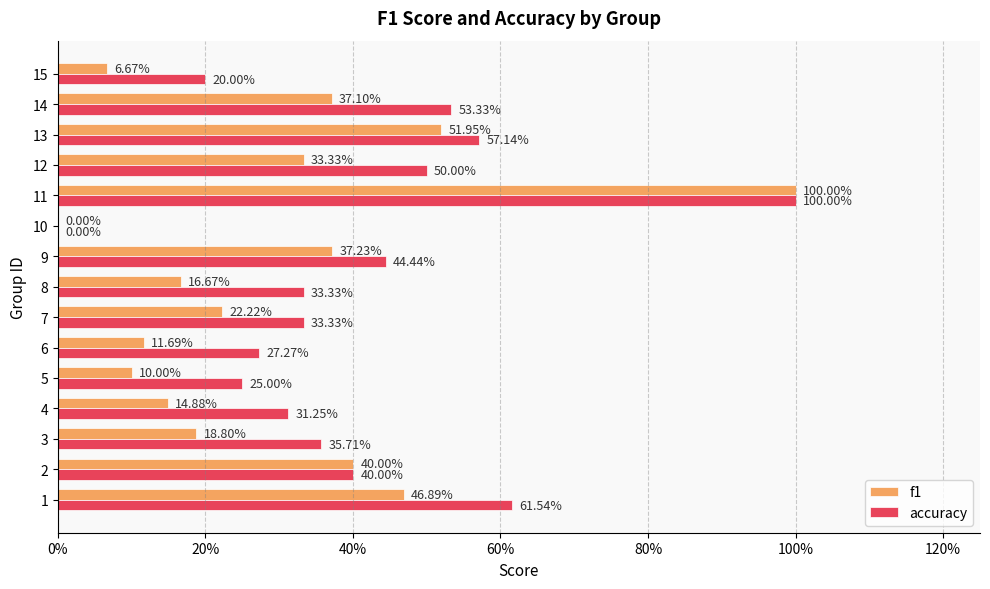

What are all the series names shown in the legend?

f1, accuracy